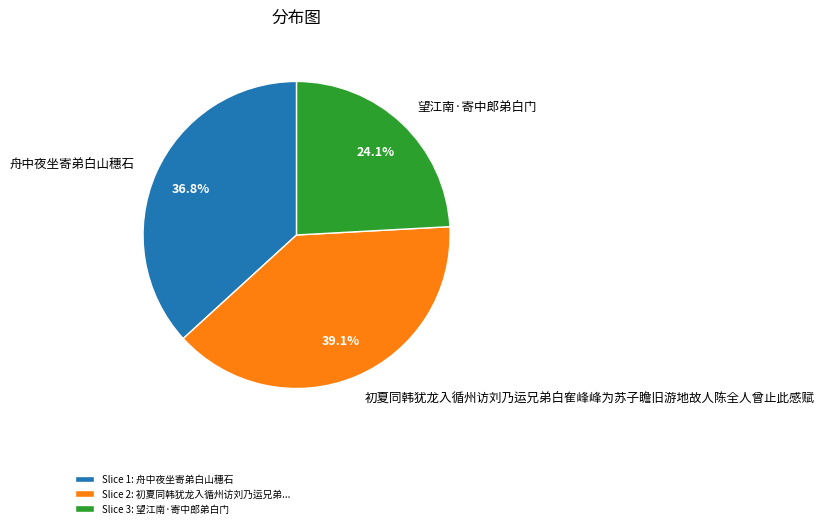

To the nearest percent, what is the average slice percentage?

33%